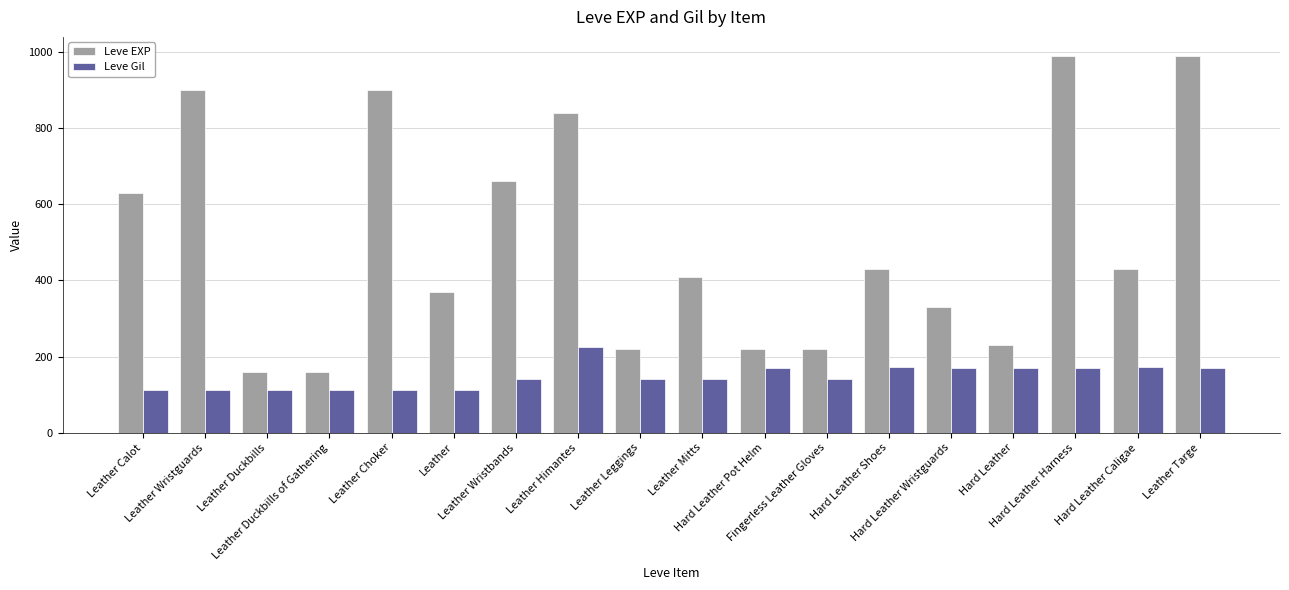

Count the number of data series in this chart.

2